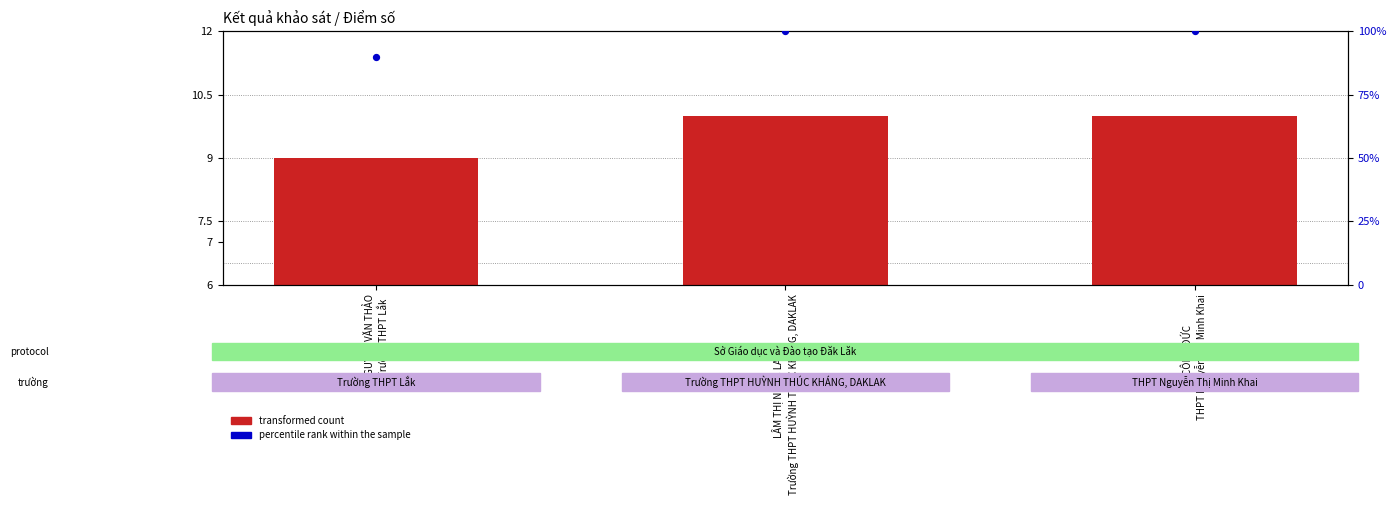

At which category is the sum across all series the highest?

LÂM THỊ NGỌC LAN
Trường THPT HUỲNH THÚC KHÁNG, DAKLAK